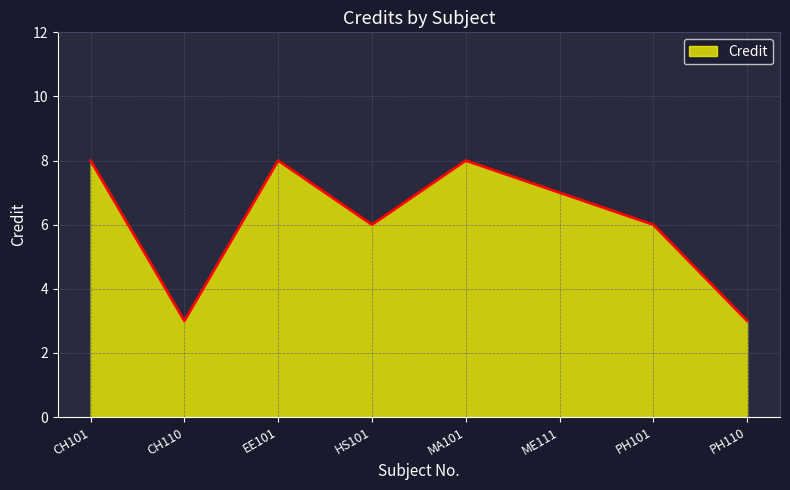

Does the chart display data point markers on the line(s)?

No